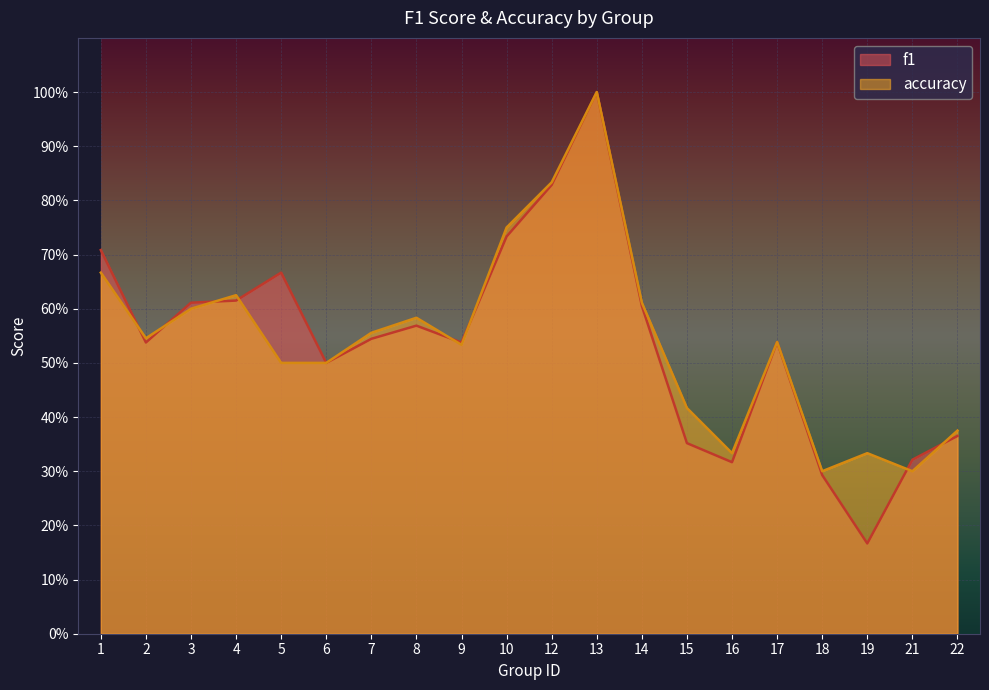

Does the chart display data point markers on the line(s)?

No